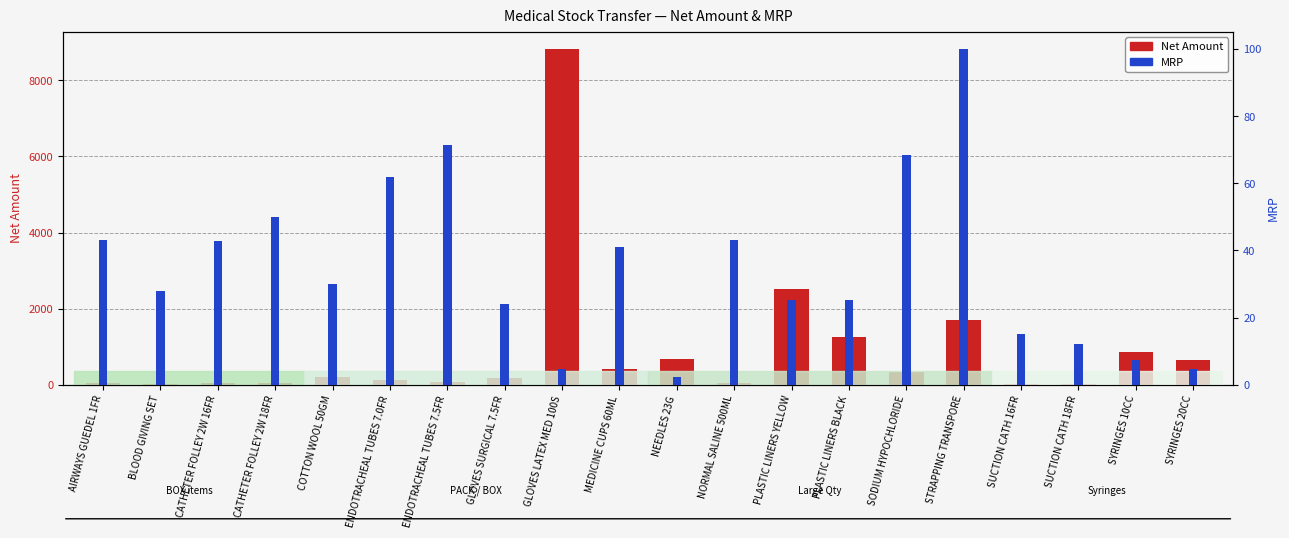

How many values in the MRP series are below 30?

10